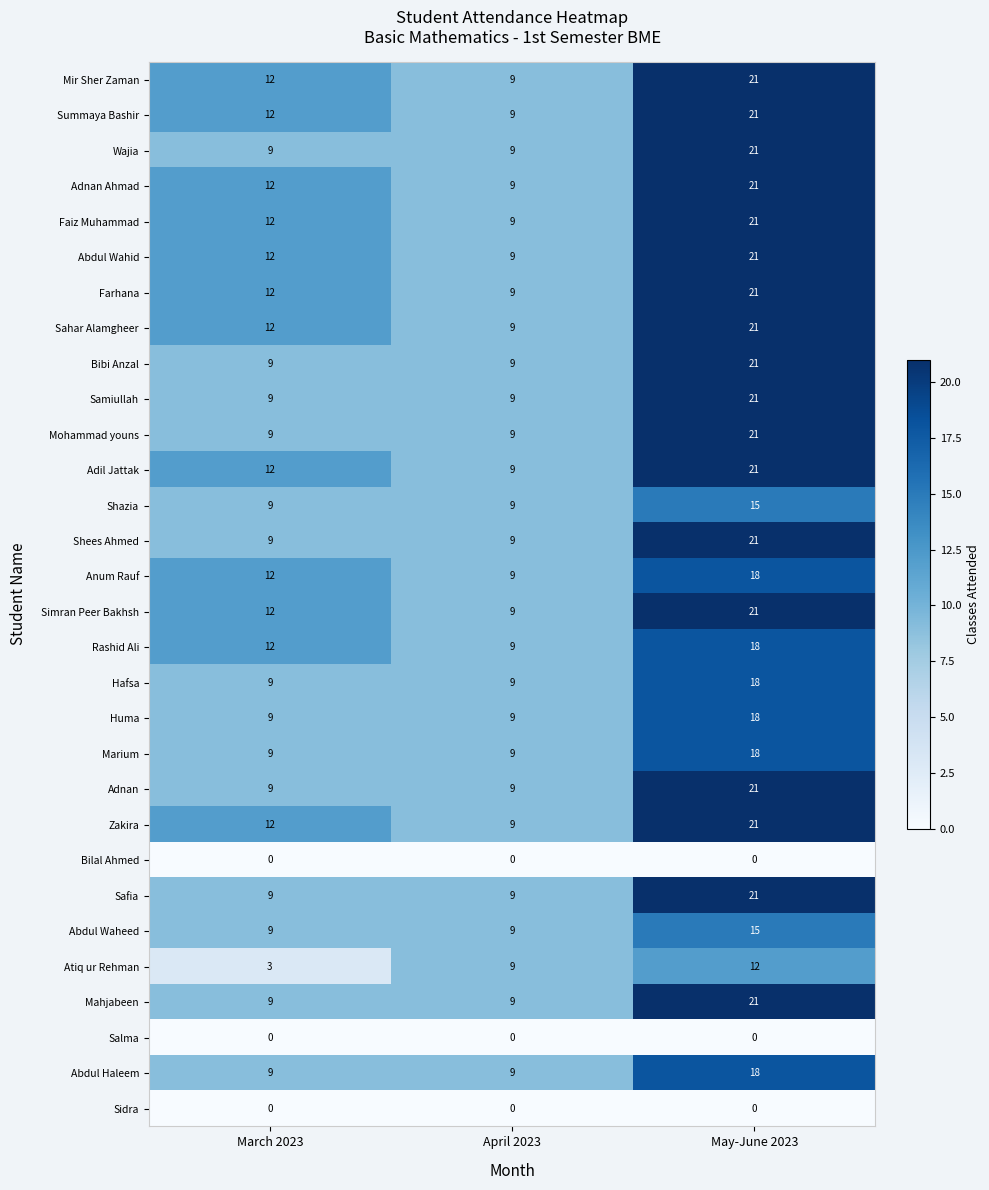

What is the lowest value of the Sahar Alamgheer series?

9